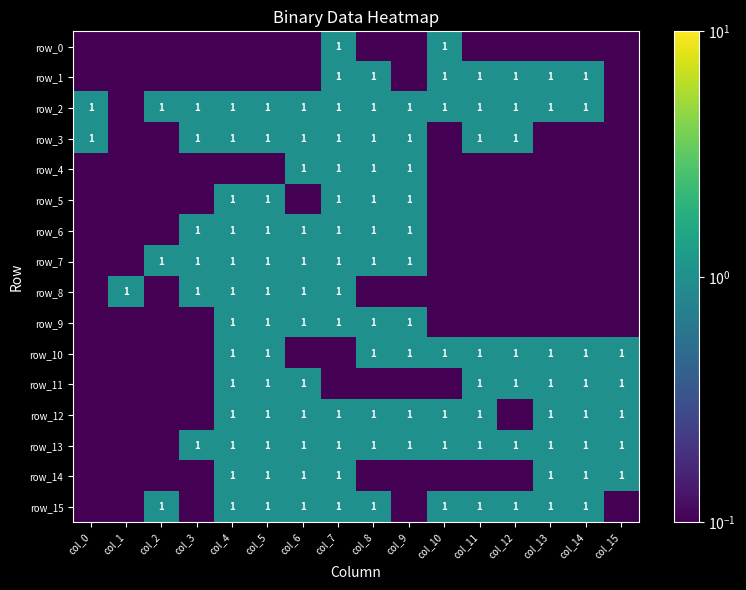

Rank the series by their maximum value, from lowest to highest.

row_0, row_1, row_2, row_3, row_4, row_5, row_6, row_7, row_8, row_9, row_10, row_11, row_12, row_13, row_14, row_15